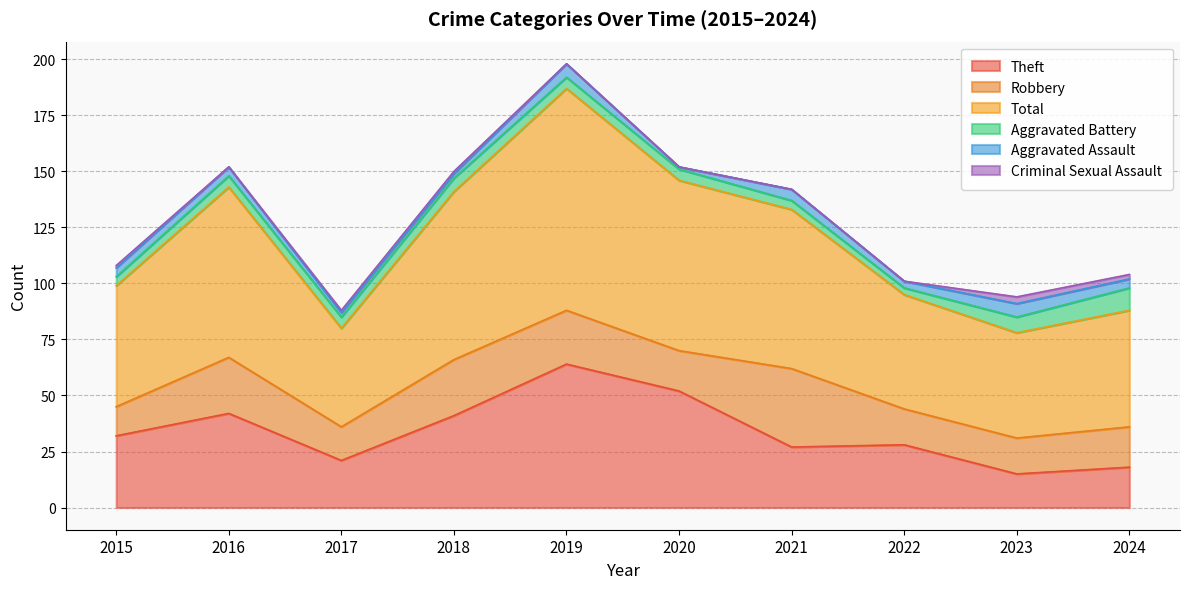

What is the value of the Aggravated Battery point at the 6th from the left?

5